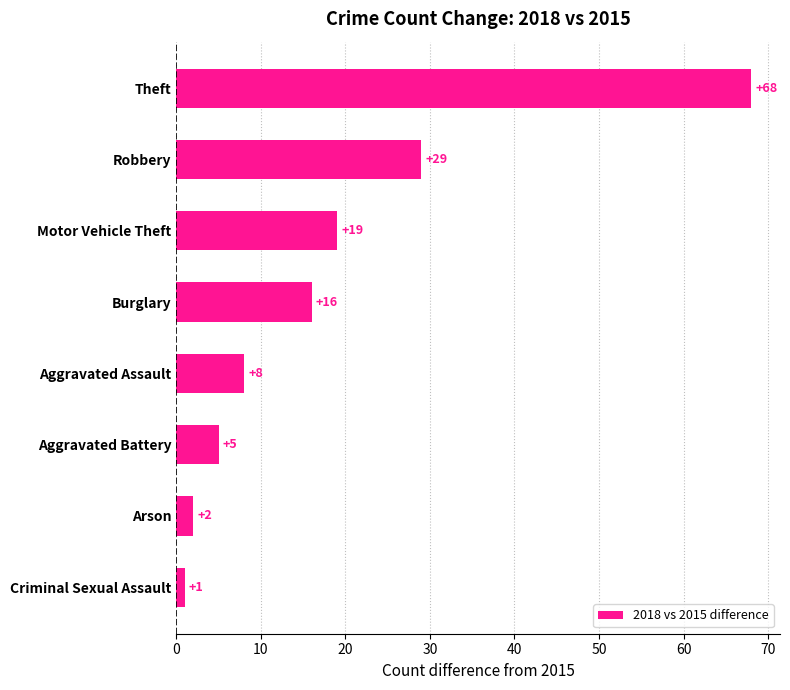

True or false: the data shows 1 at Criminal Sexual Assault.

True